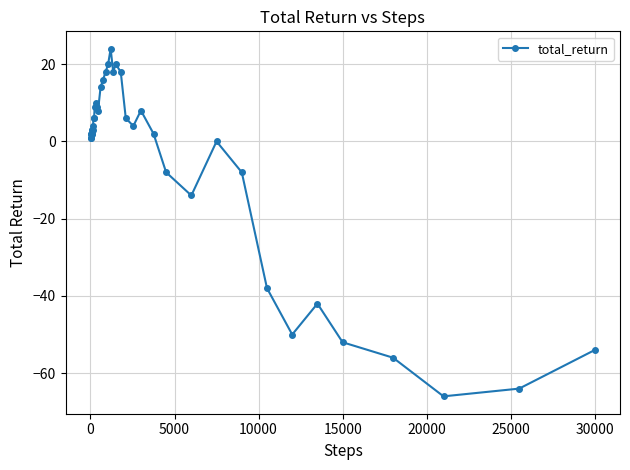

How many categories are shown in the chart?

40